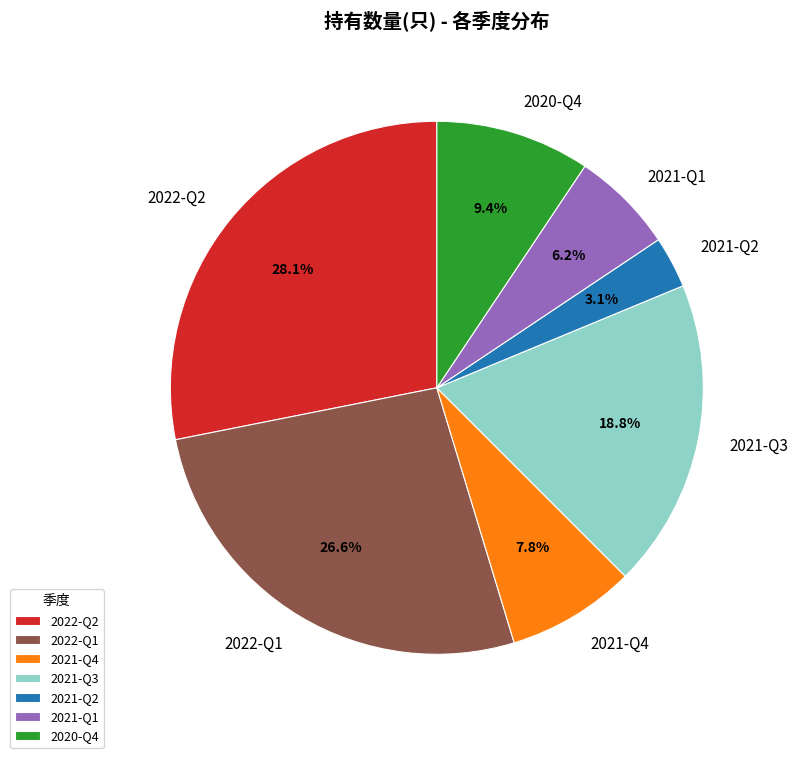

Between 2022-Q2 and 2021-Q4, which is larger?

2022-Q2